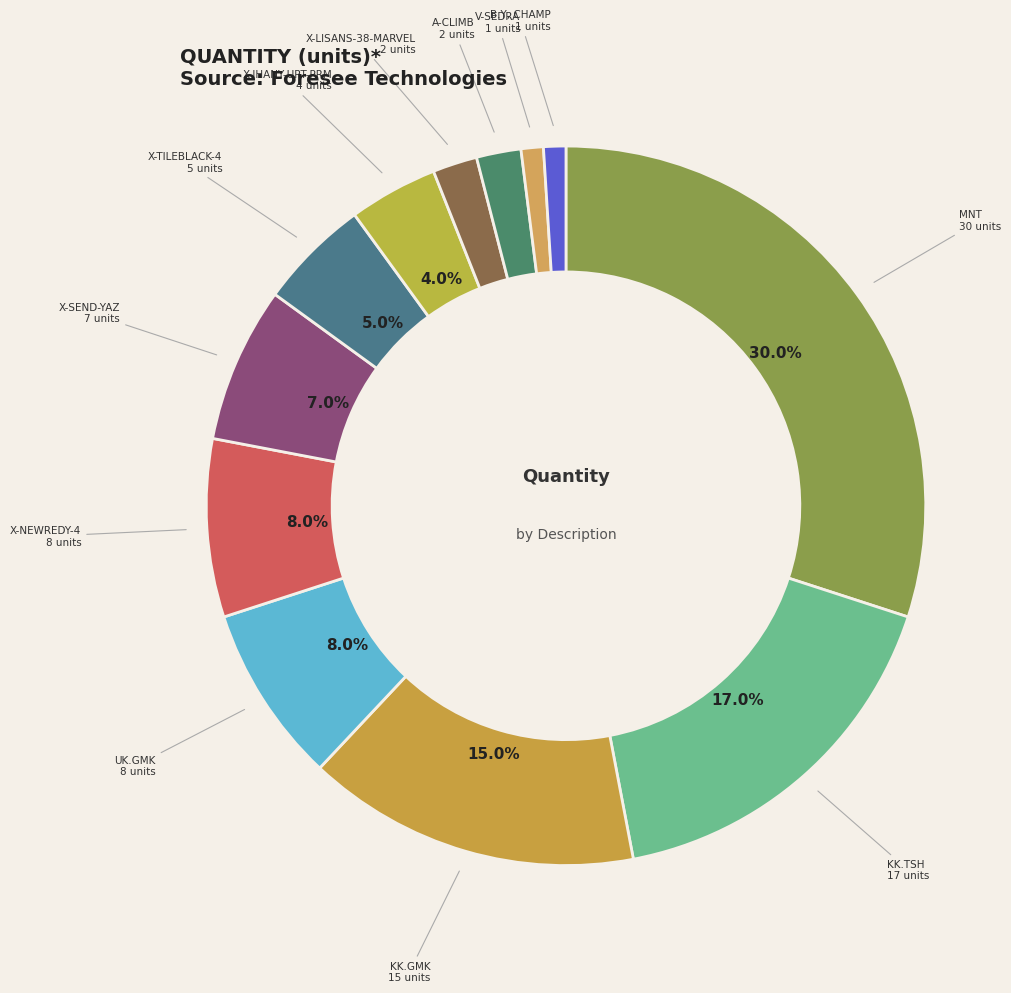

Count the number of slices in the pie.

12